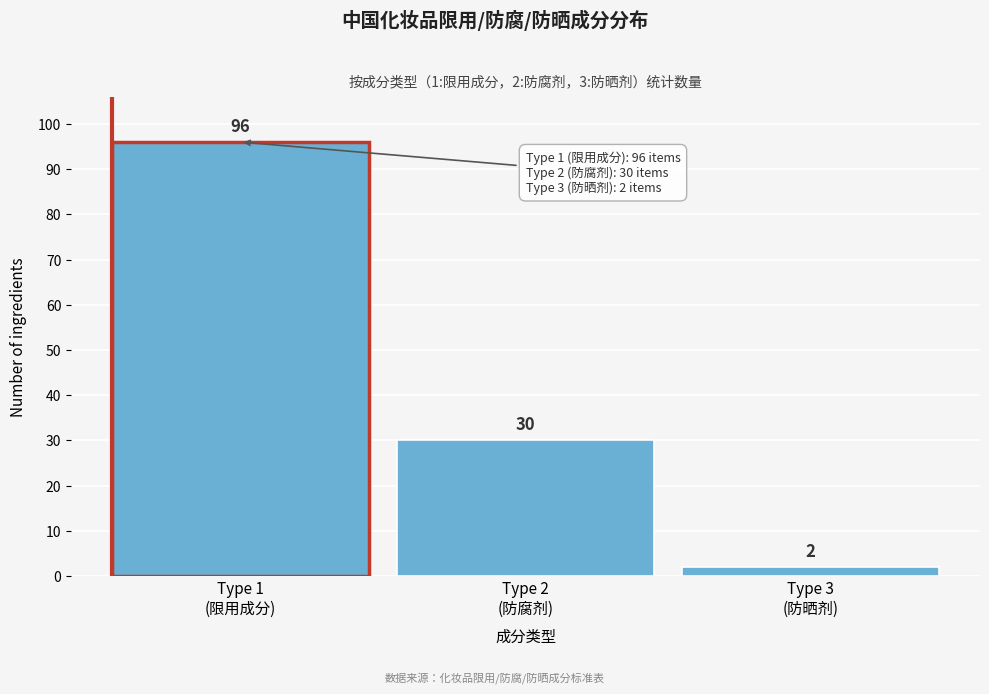

Reading right to left, transcribe all the data shown in this chart.

2	30	96